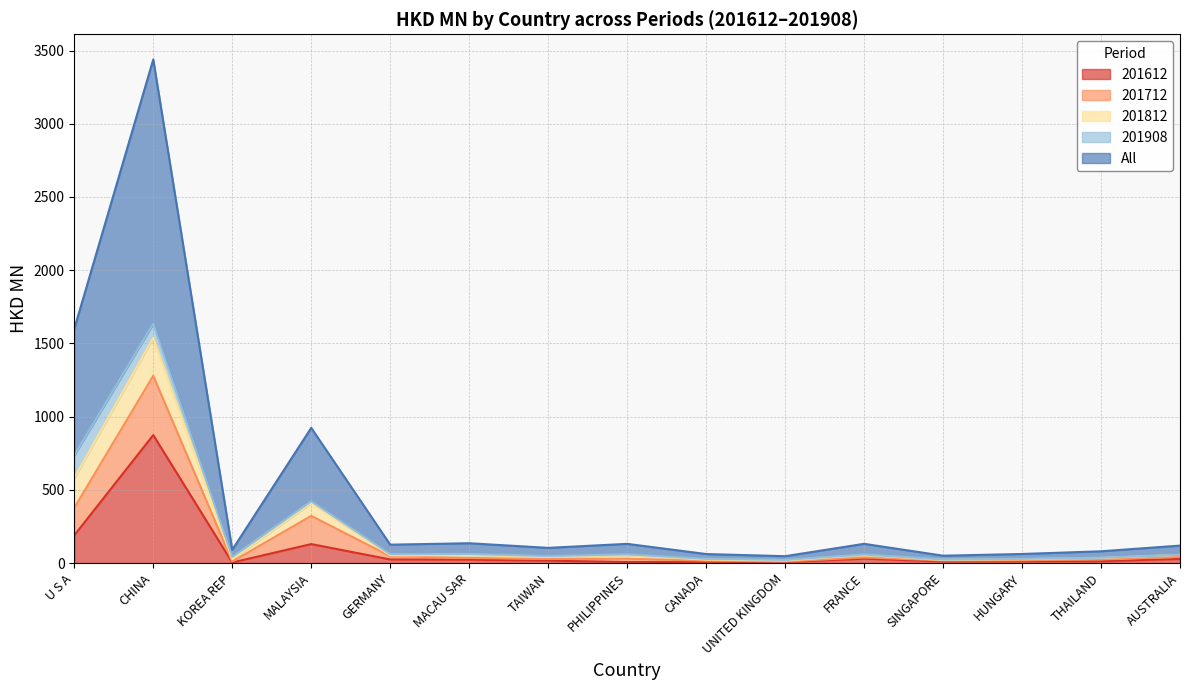

Does the chart display data point markers on the line(s)?

No